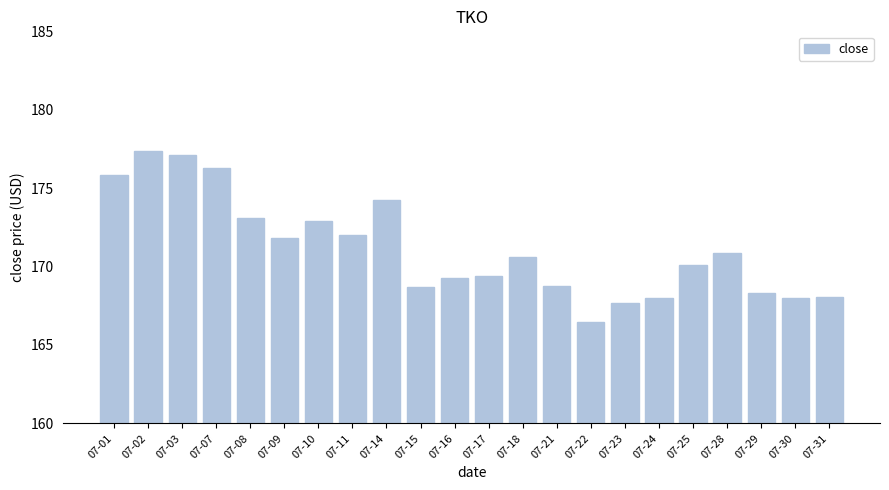

What is the value of the 15th bar from the left?

166.5